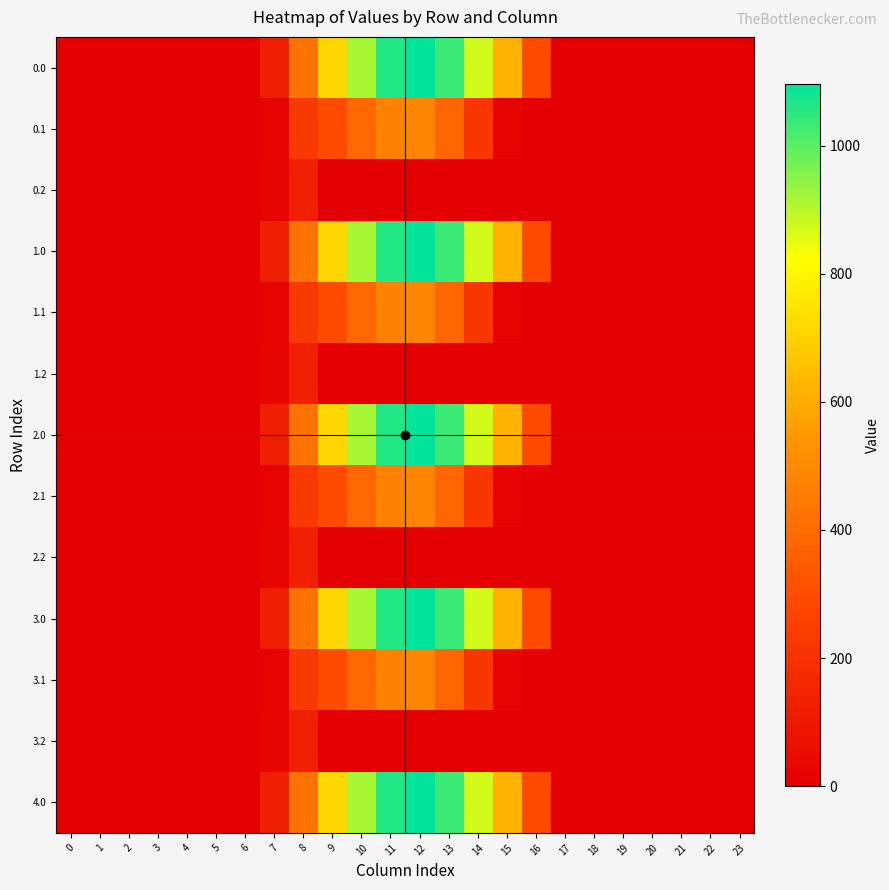

Rank the series by their maximum value, from highest to lowest.

0.0, 1.0, 2.0, 3.0, 4.0, 0.1, 1.1, 2.1, 3.1, 0.2, 1.2, 2.2, 3.2